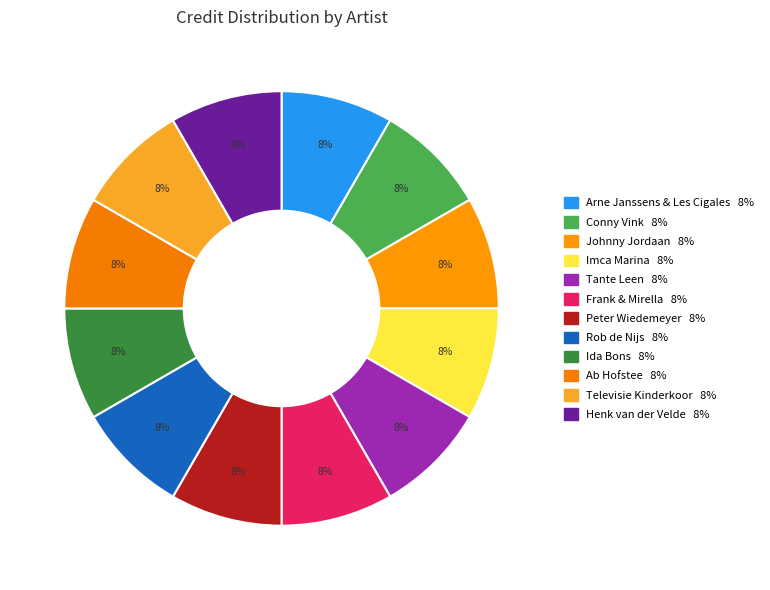

Count the number of slices in the pie.

12